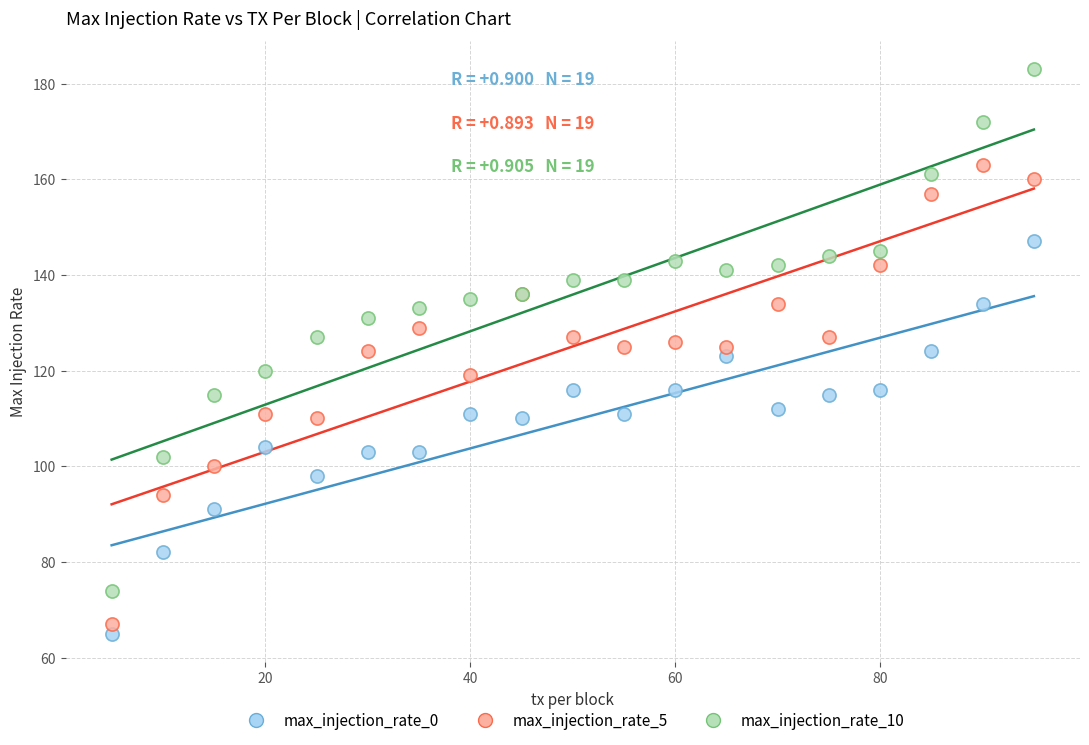

Which series has the largest Y range (max minus min)?

max_injection_rate_10